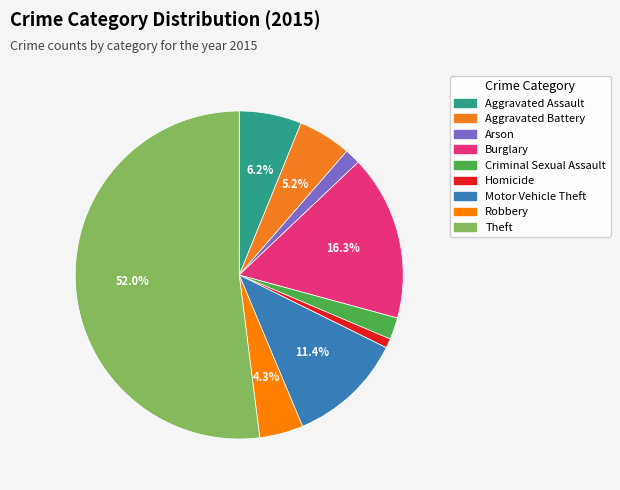

Count the number of slices in the pie.

9